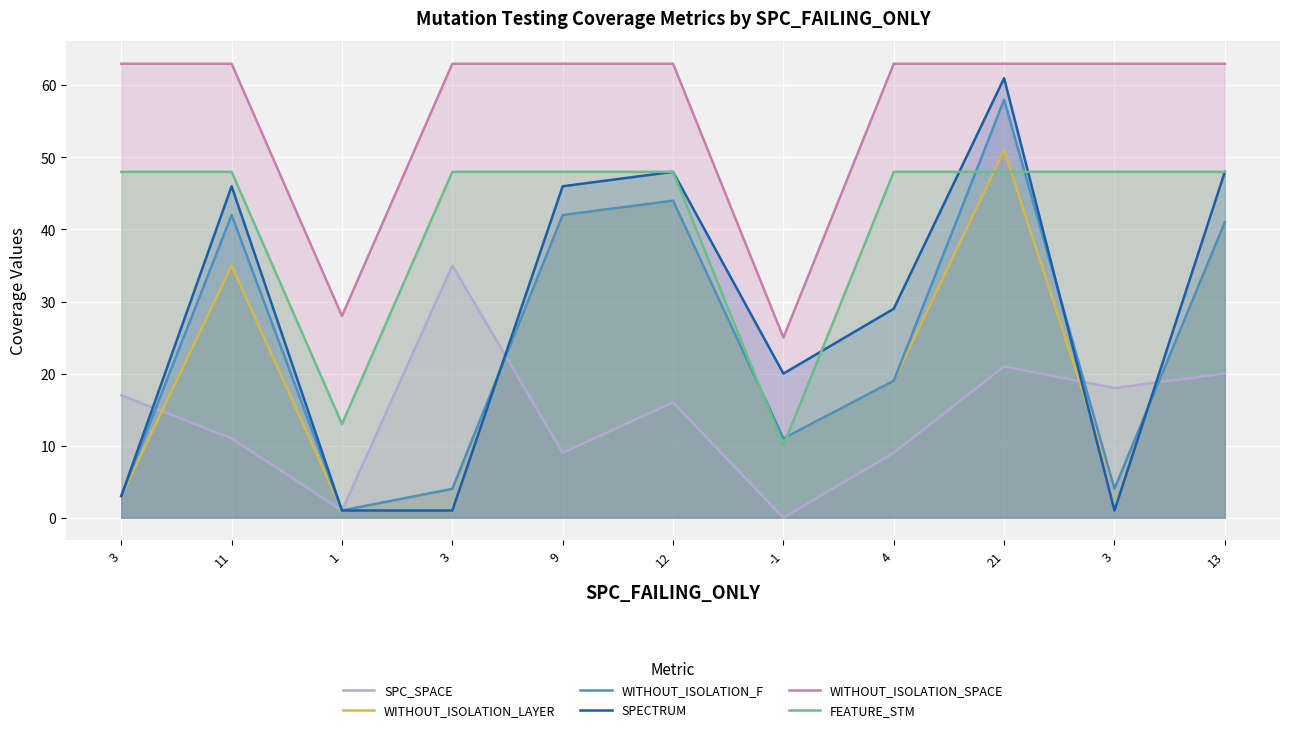

What are all the series names shown in the legend?

SPC_SPACE, WITHOUT_ISOLATION_LAYER, WITHOUT_ISOLATION_F, SPECTRUM, WITHOUT_ISOLATION_SPACE, FEATURE_STM